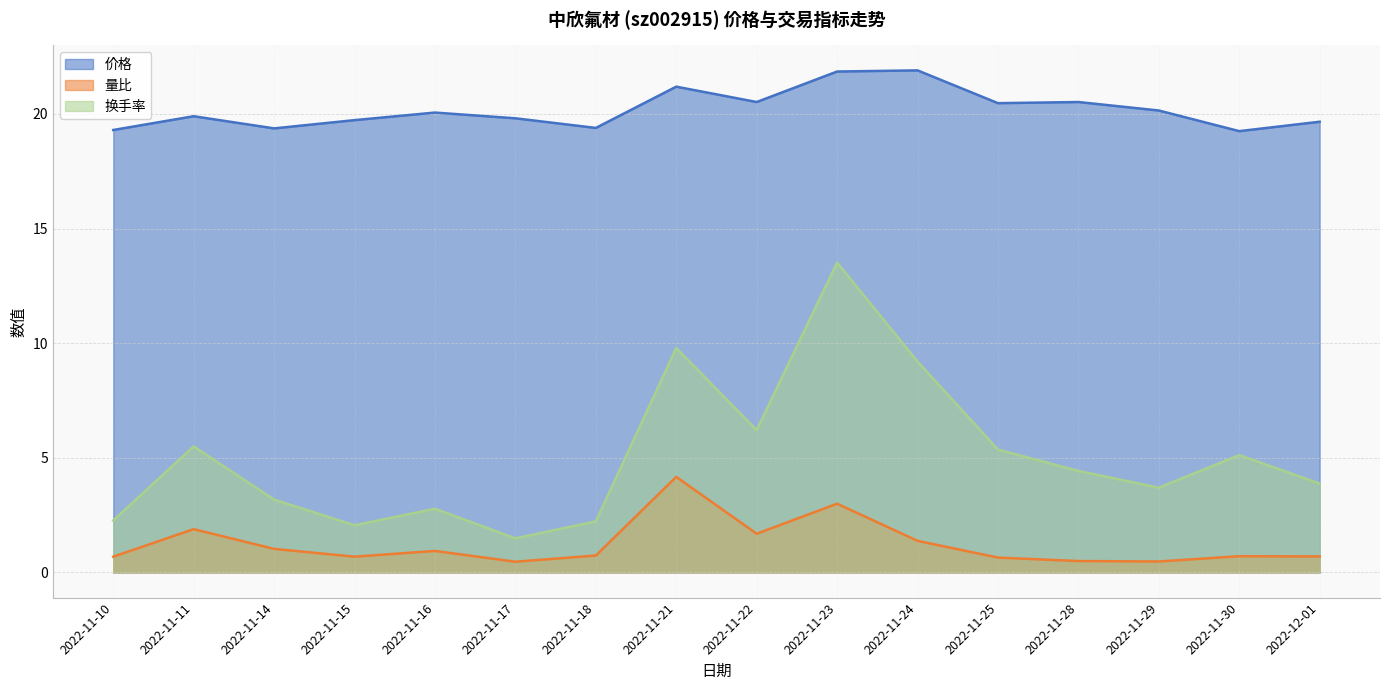

What are all the series names shown in the legend?

价格, 量比, 换手率